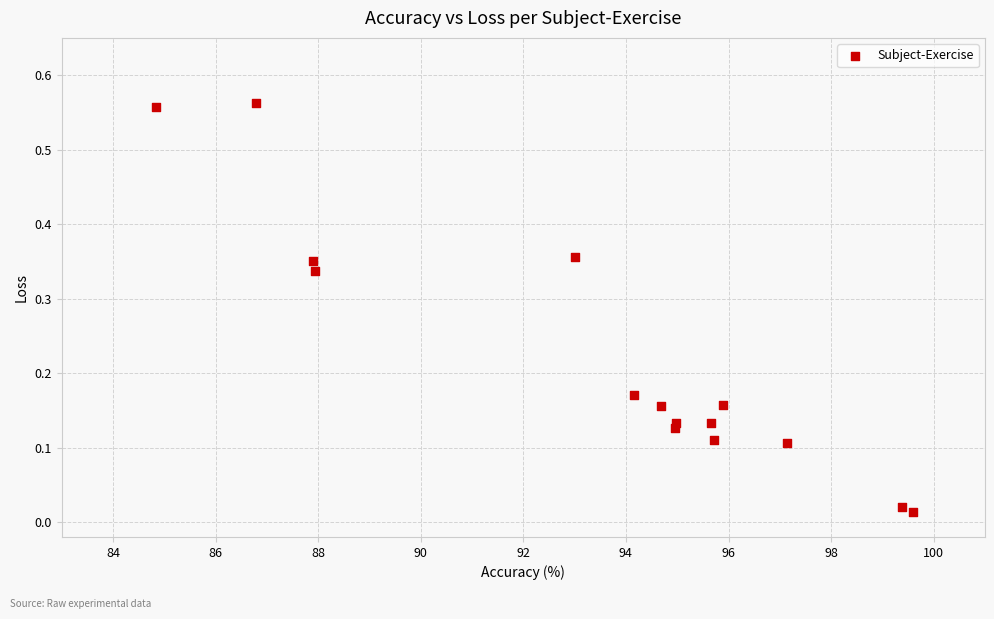

What is the range of X values (max minus min)?

14.7